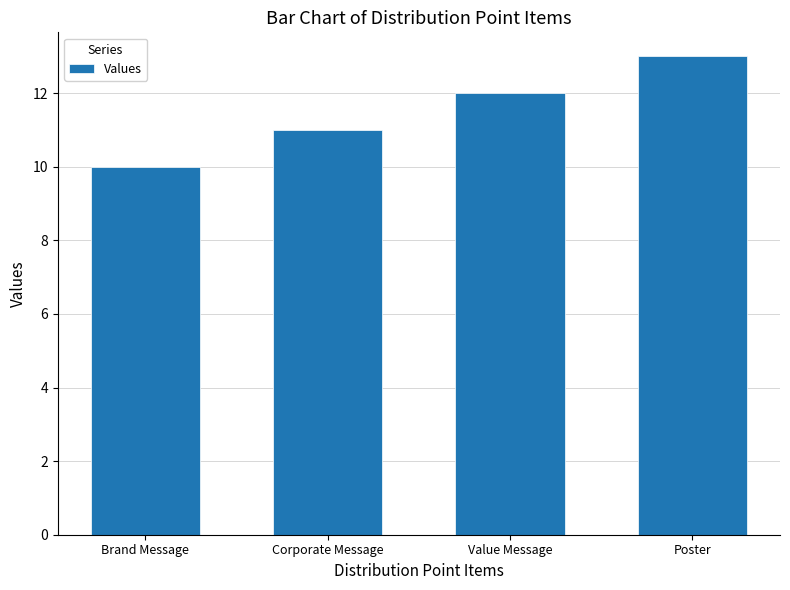

Read the value at Poster.

13